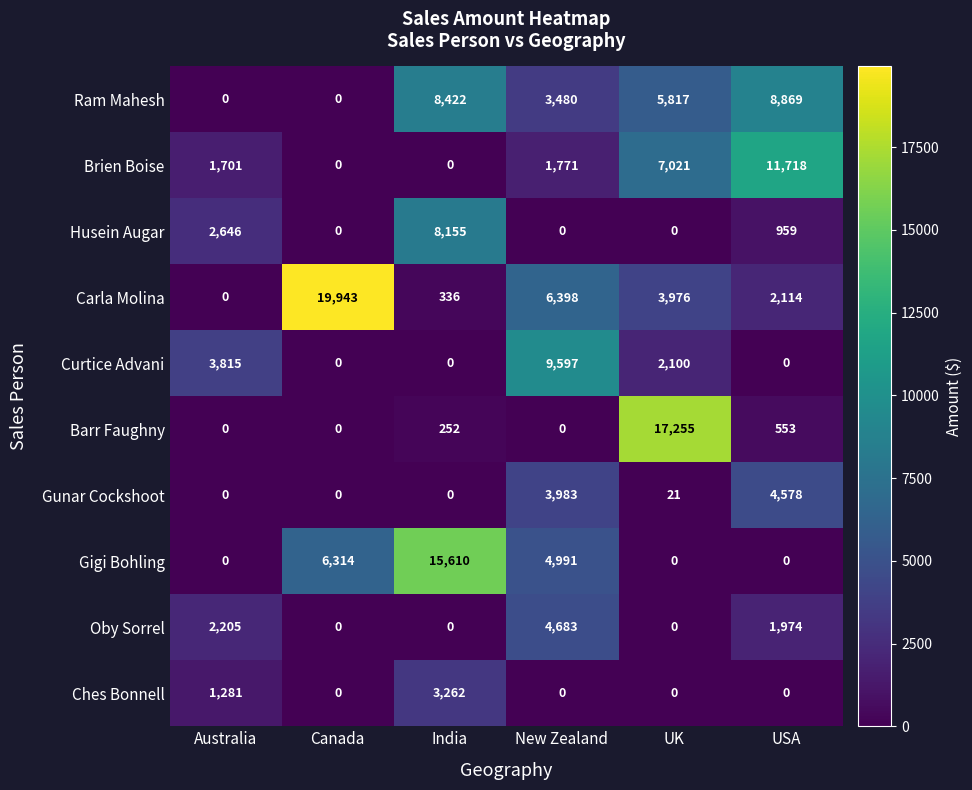

Where is Gigi Bohling nearest to the value 7805?

Canada